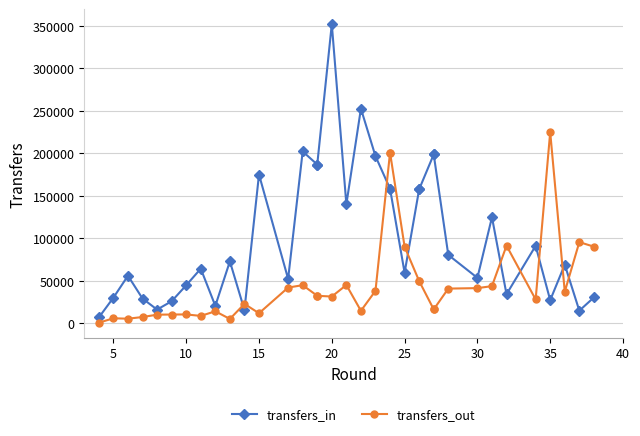

Does the chart have visible grid lines?

Yes